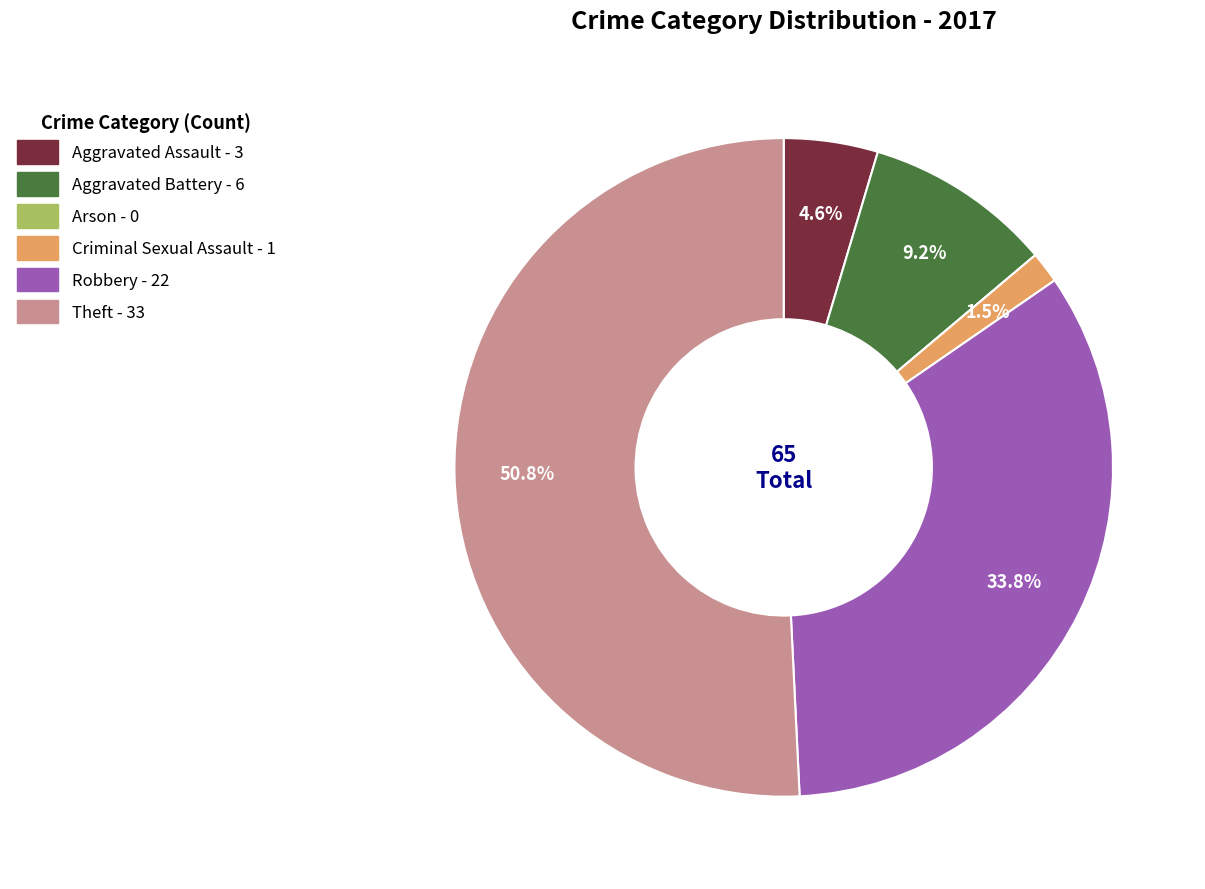

To the nearest percent, what is the average slice percentage?

17%